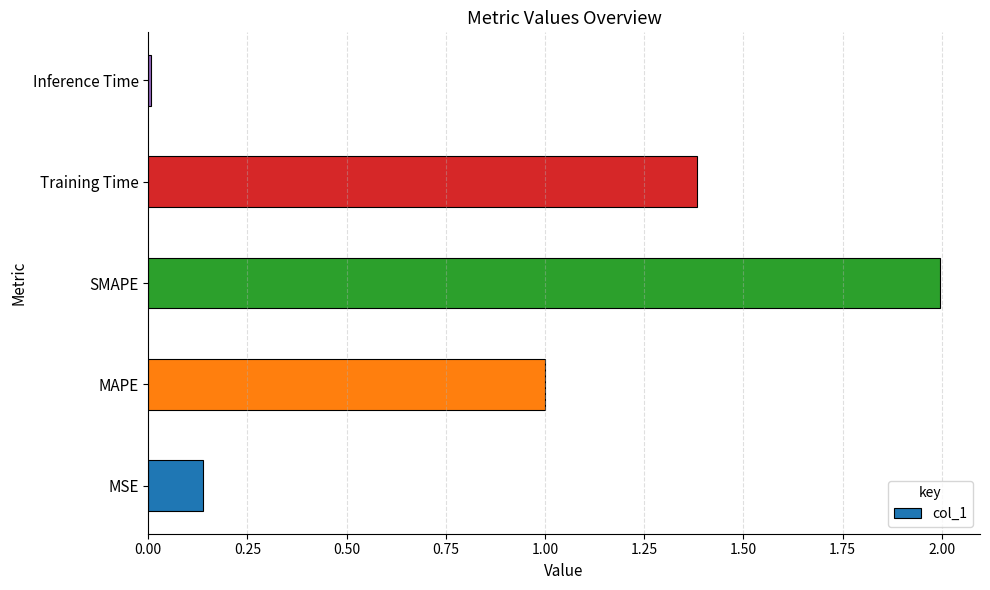

The chart shows a value of 0.0 at MSE. True or false?

False